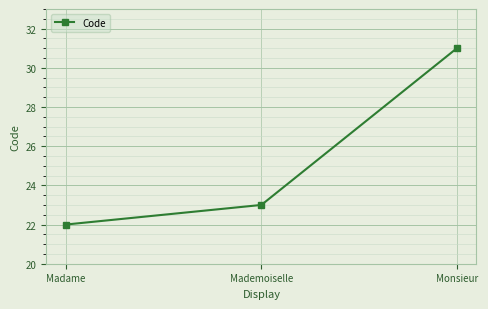

Reading left to right, transcribe all the data shown in this chart.

22	23	31